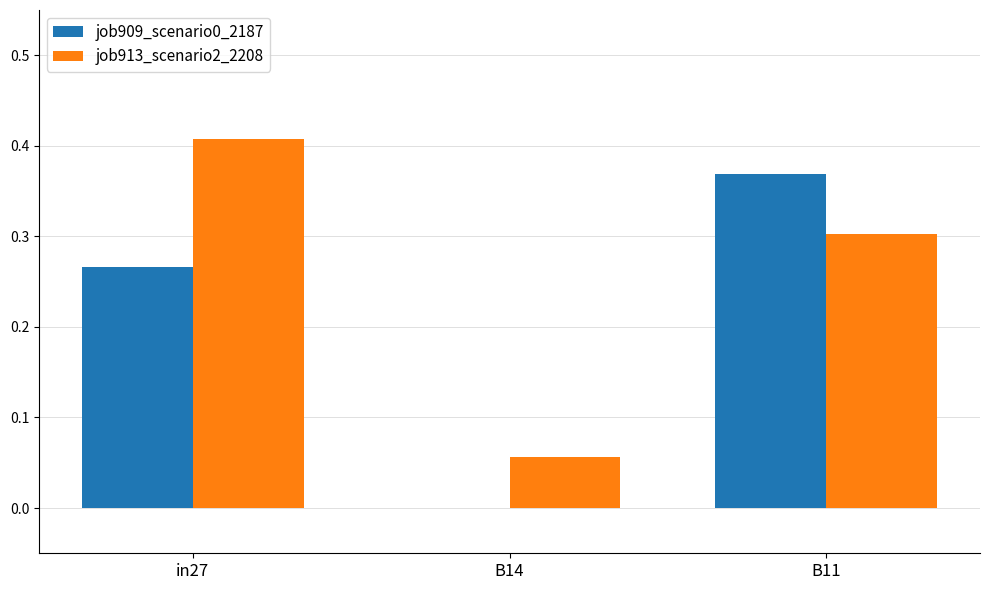

At which label is job913_scenario2_2208 closest to 0?

B14